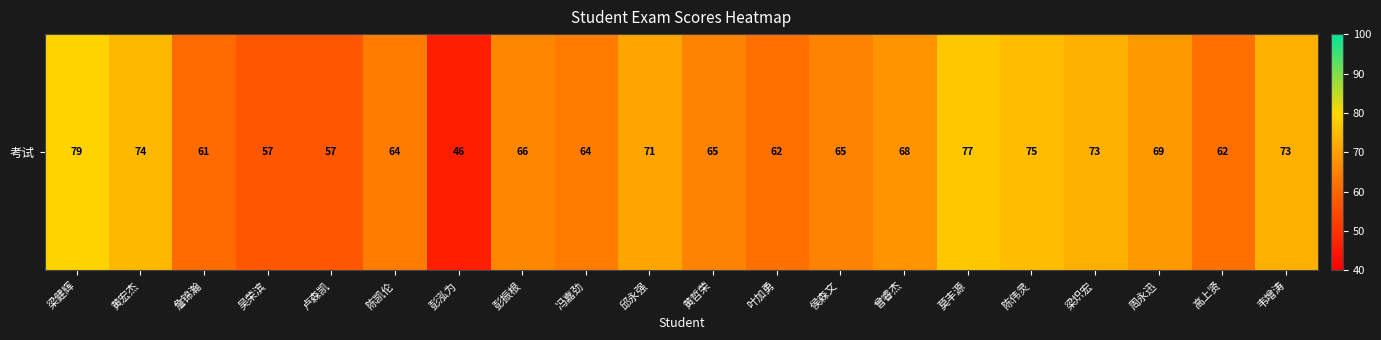

At which label does the data first exceed 66?

梁健辉